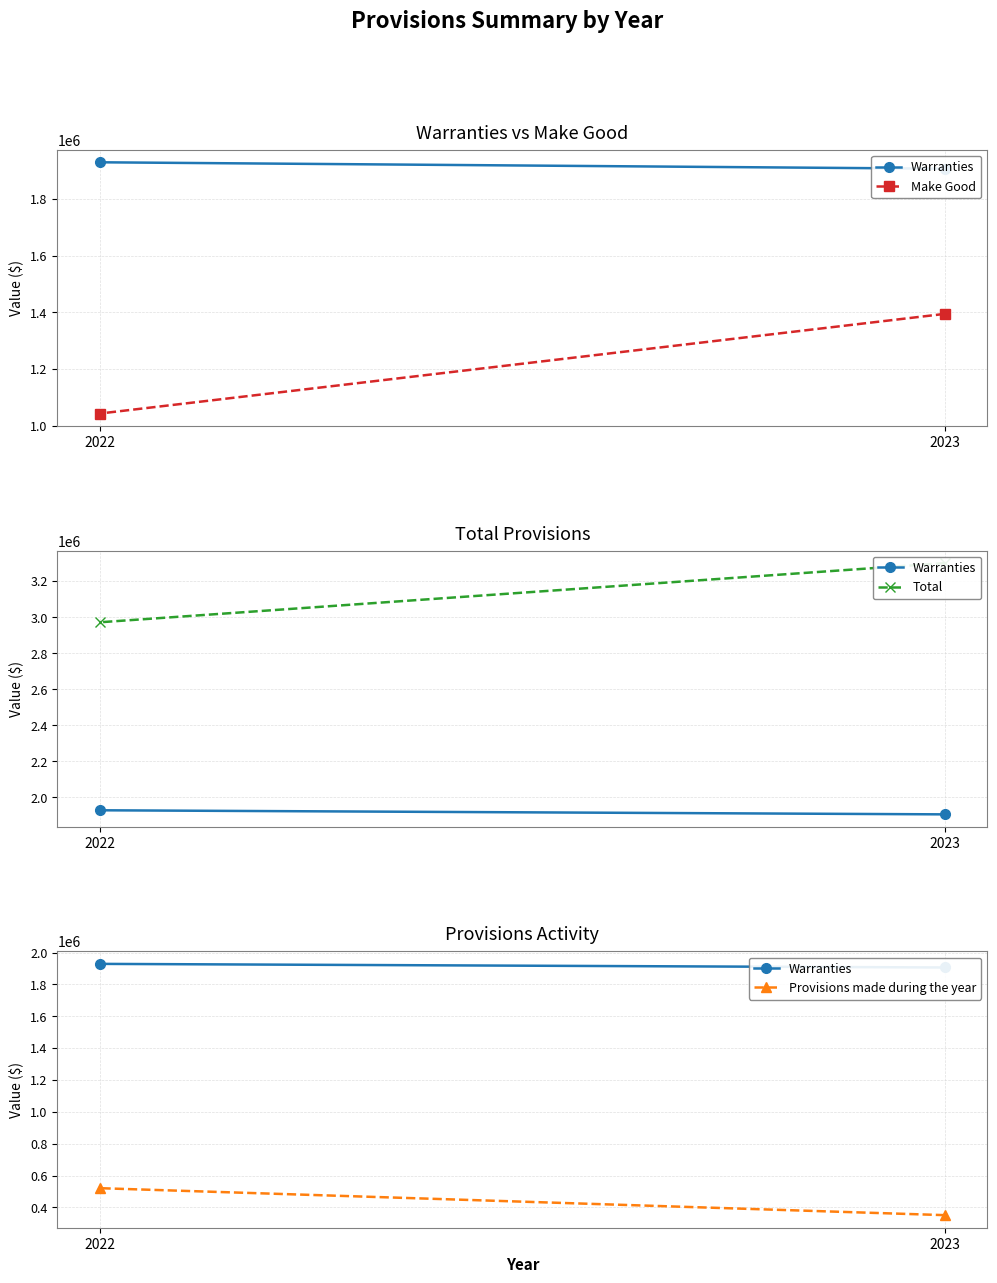

Is this an area chart (filled region under the line)?

No